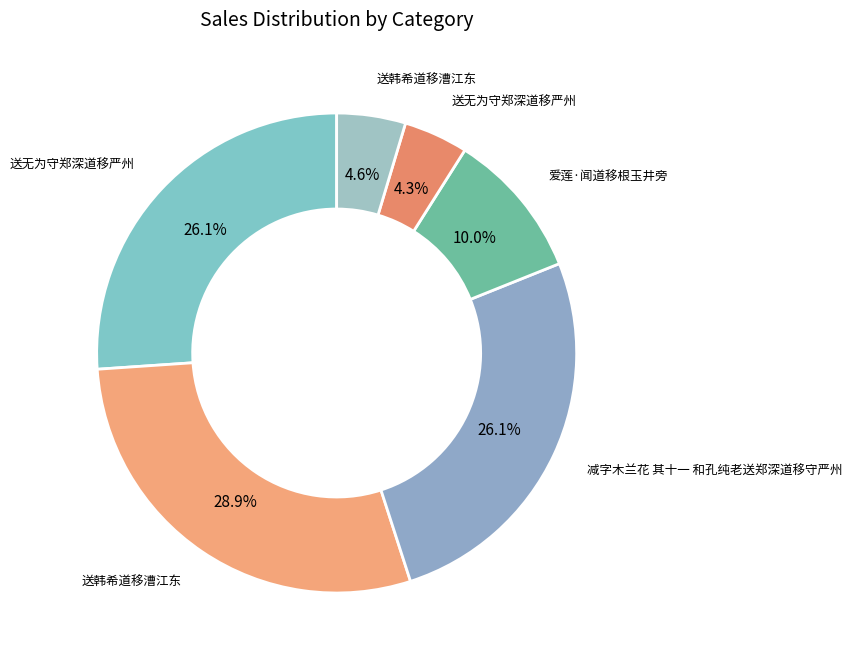

Which category has the biggest portion of the pie?

送韩希道移漕江东